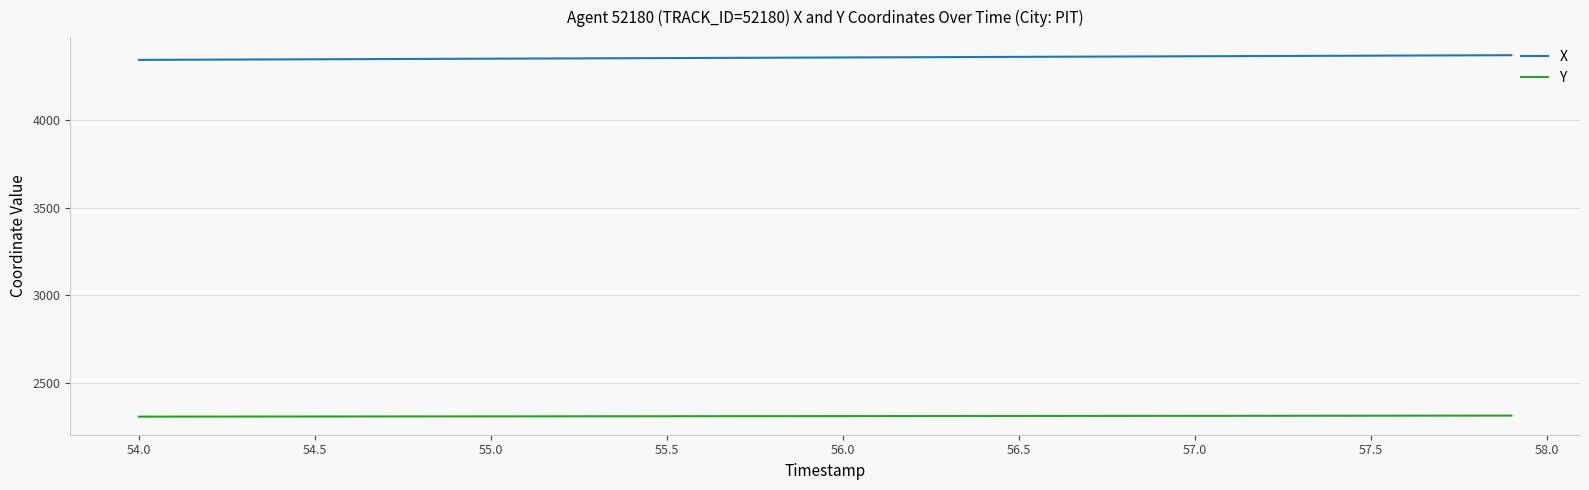

What is the minimum value shown in the chart?

2308.8